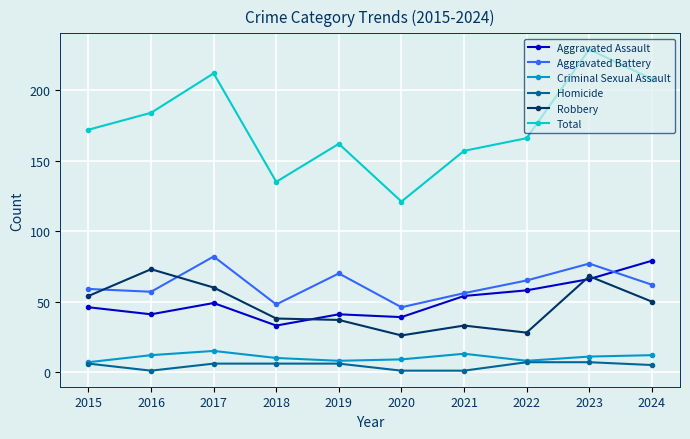

List the series in order of their peak value, highest first.

Total, Aggravated Battery, Aggravated Assault, Robbery, Criminal Sexual Assault, Homicide